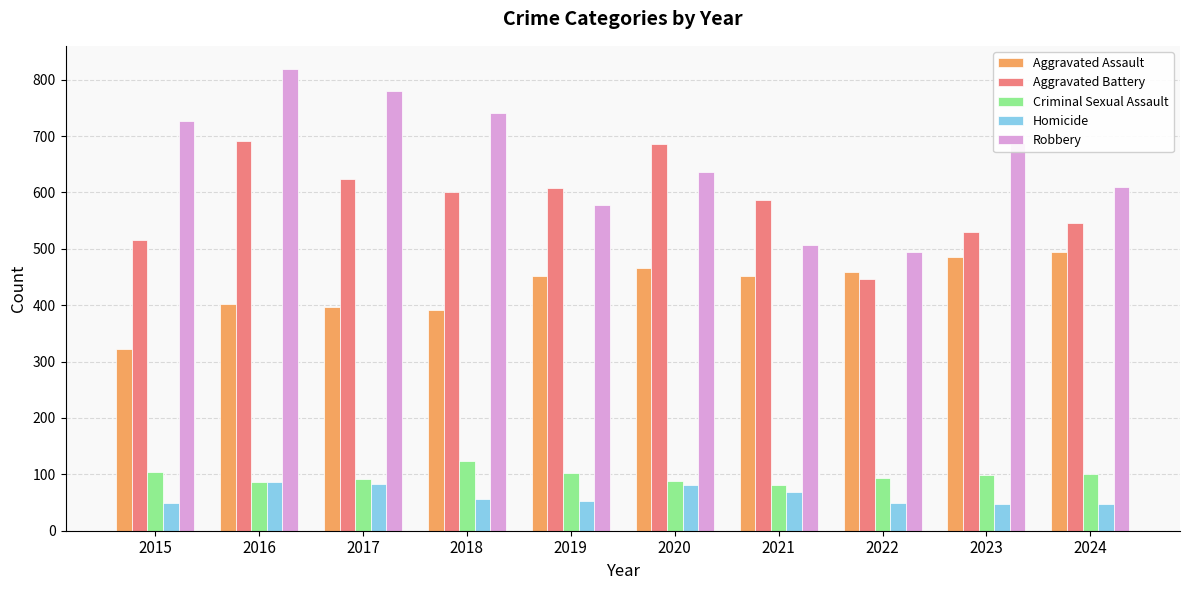

Which series has the largest total across all categories?

Robbery